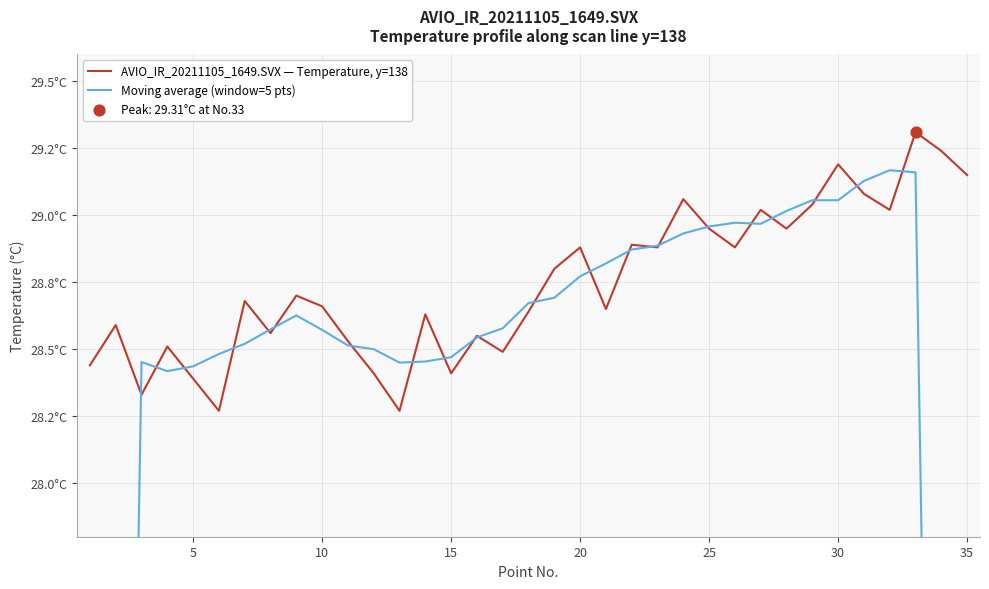

At how many categories does at least one series exceed 25?

35